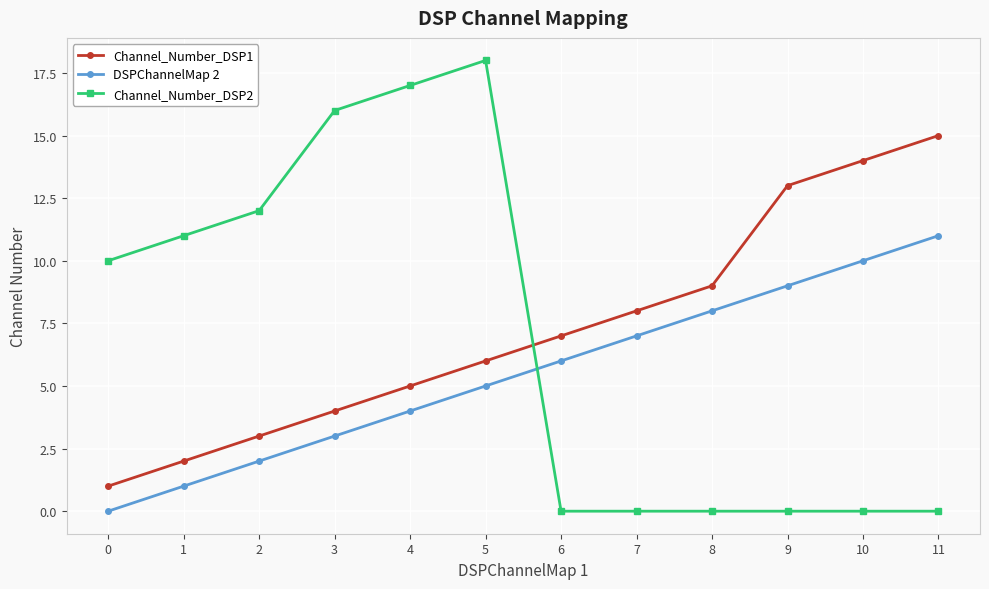

Reading left to right, list all the values displayed in this chart.

Channel_Number_DSP1: 1	2	3	4	5	6	7	8	9	13	14	15
DSPChannelMap 2: 0	1	2	3	4	5	6	7	8	9	10	11
Channel_Number_DSP2: 10	11	12	16	17	18	0	0	0	0	0	0